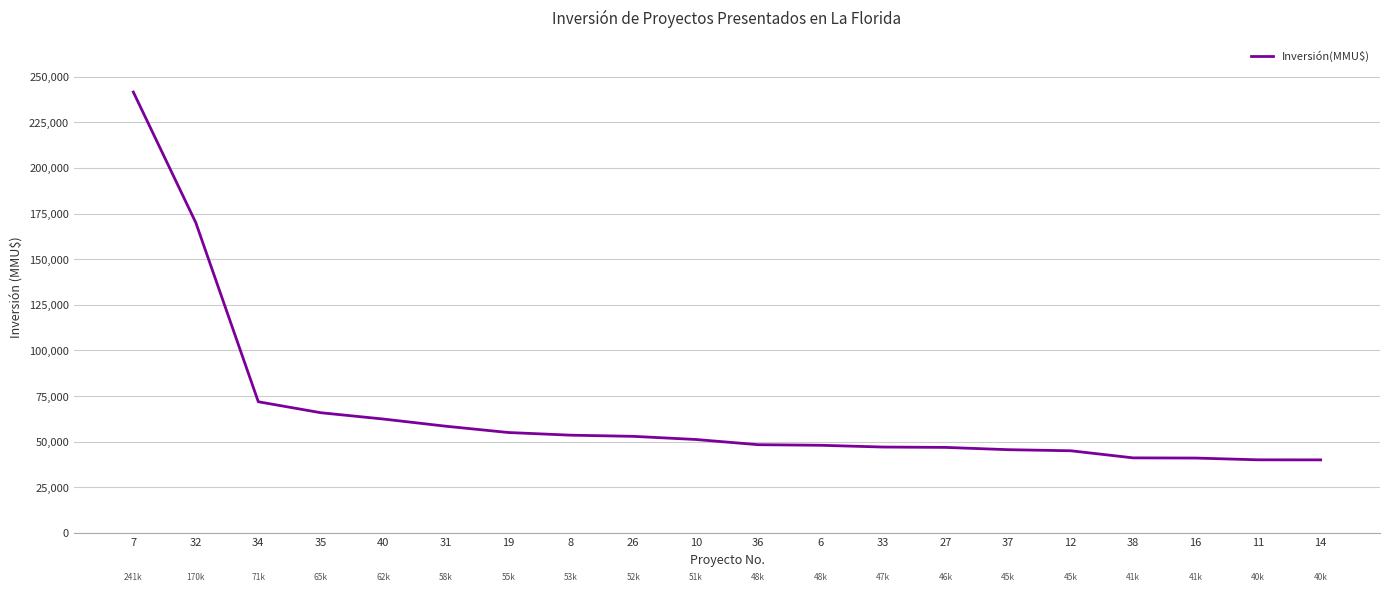

What is the difference between the maximum and minimum values?

201609